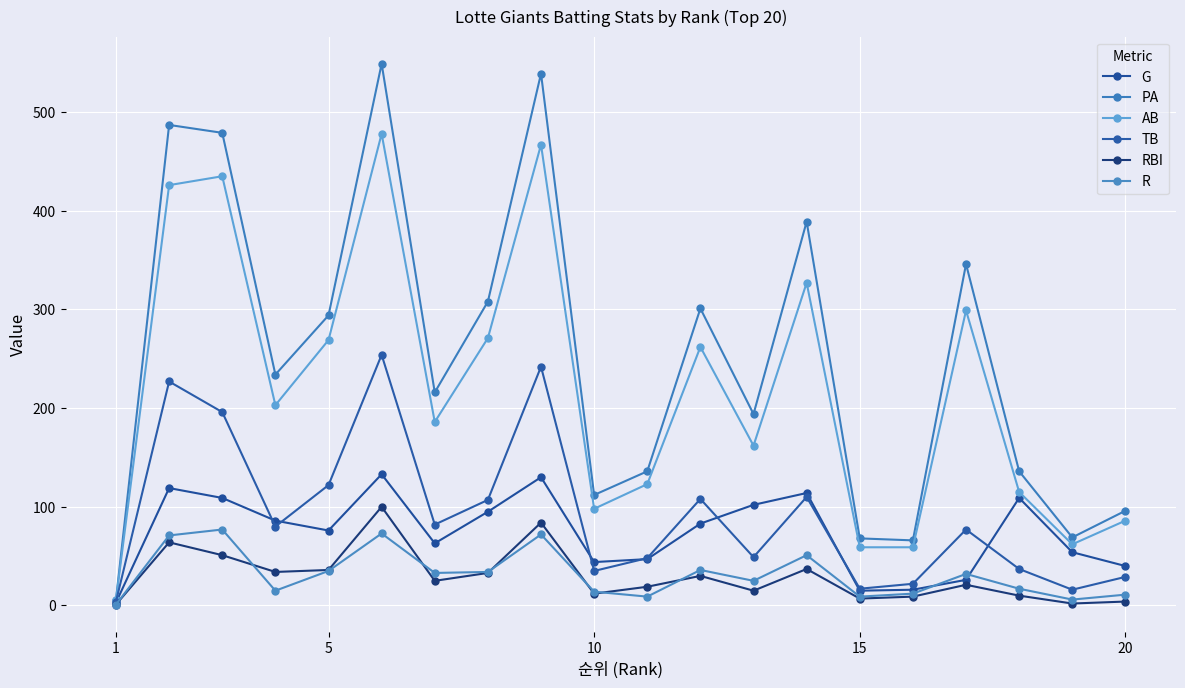

How many lines are shown in the chart?

6